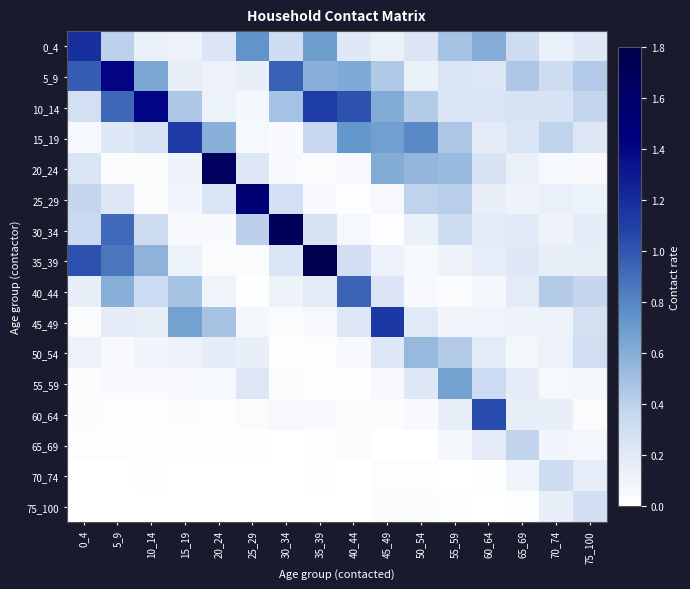

What is the total value across all series at 10_14?

4.1